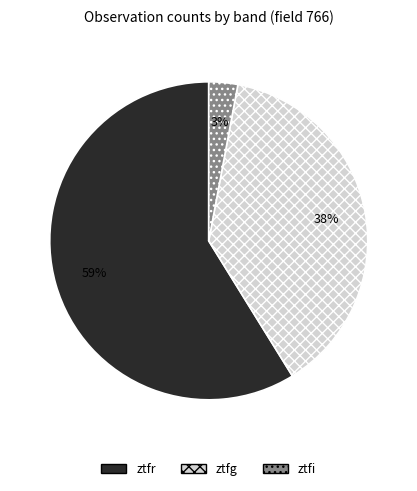

Do ztfr and ztfg together represent more than half of the pie?

Yes